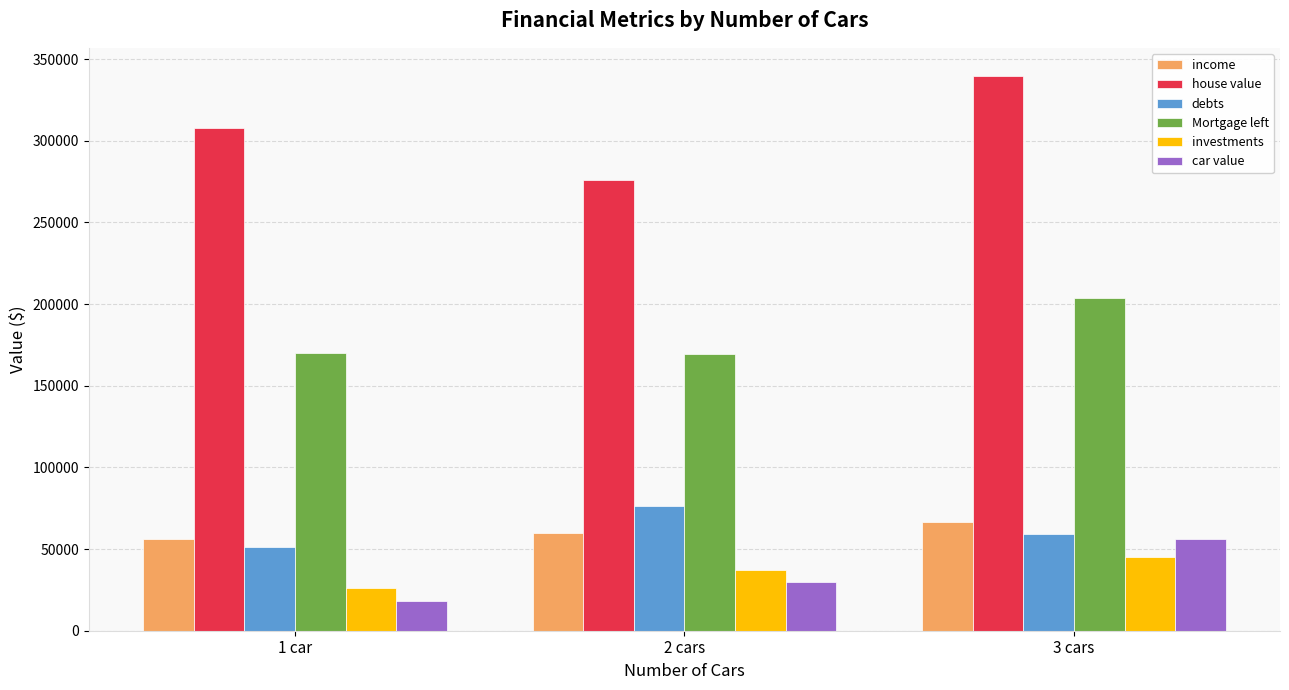

At 3 cars, list the series in order from smallest to largest.

investments, car value, debts, income, Mortgage left, house value